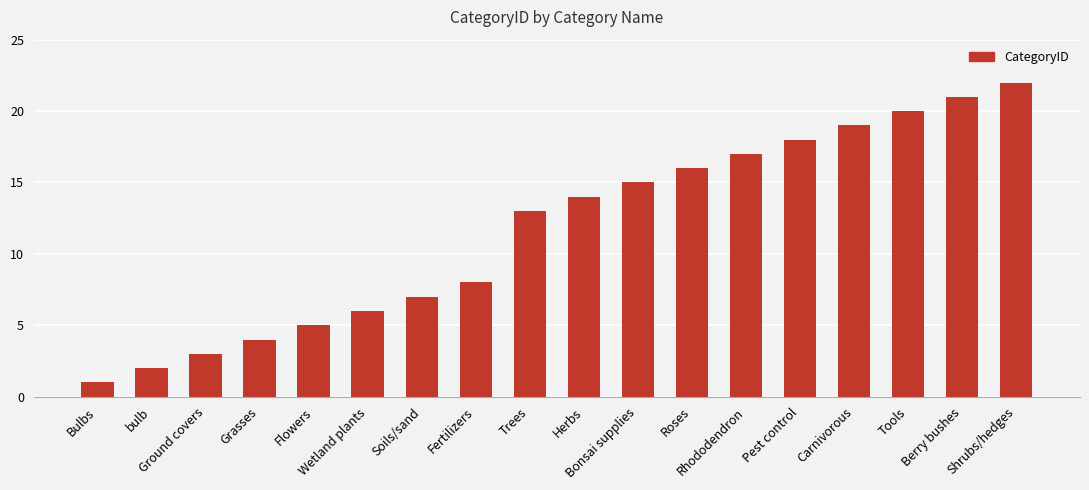

The value at Herbs is 5. True or false?

False